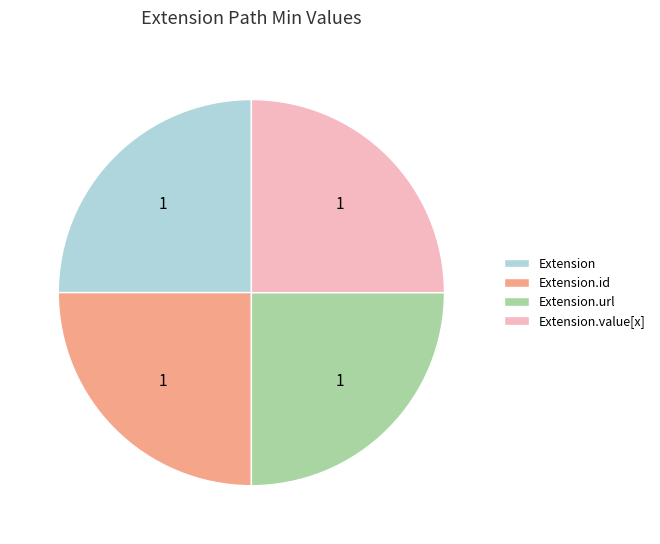

Is there a majority slice in this chart?

No